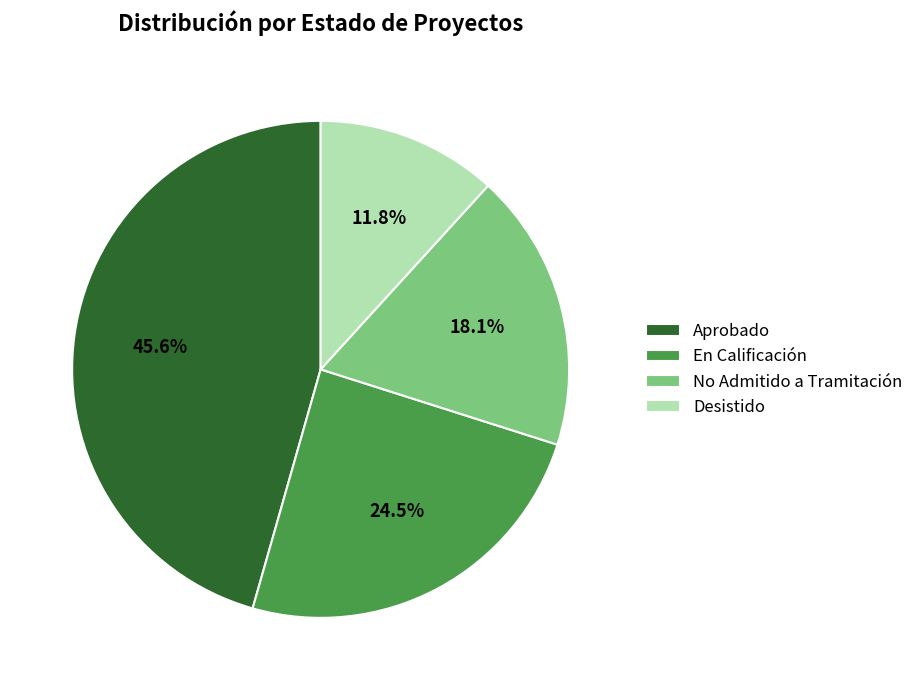

Is there any slice that represents more than half of the pie?

No